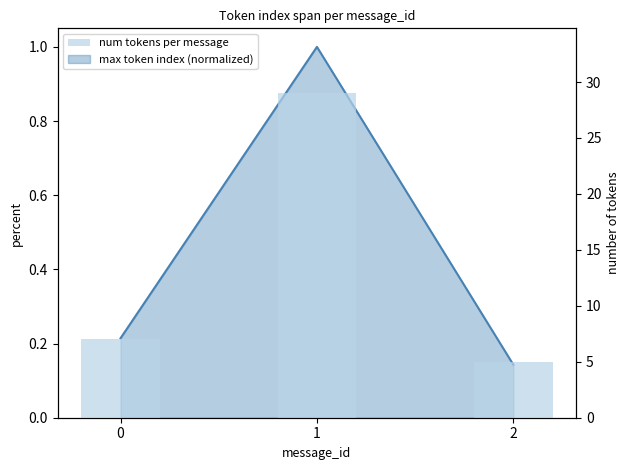

Between 2 and 1, which is larger?

1